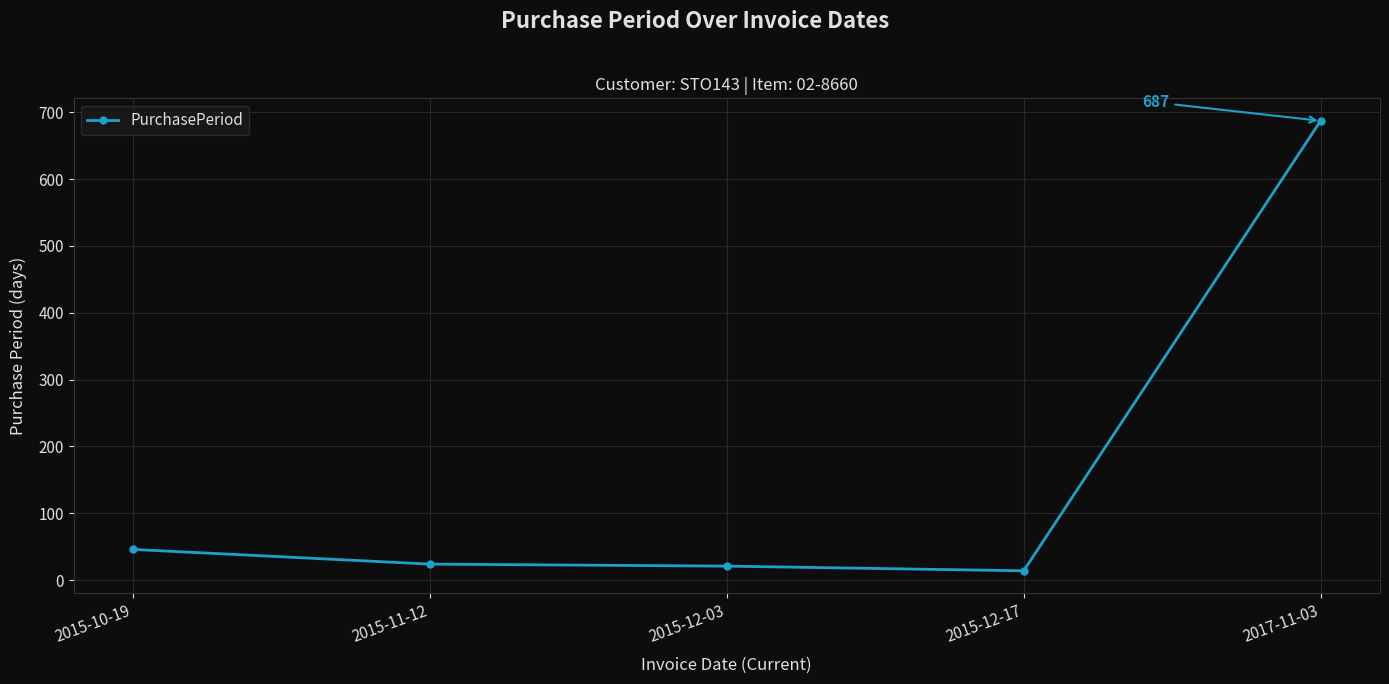

What is the difference between the values at 2015-12-03 and 2015-10-19?

25